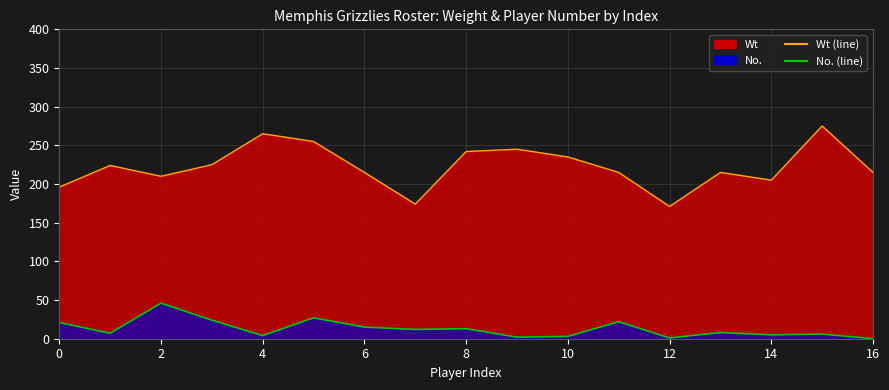

List the series in order of their peak value, highest first.

Wt (line), No. (line)